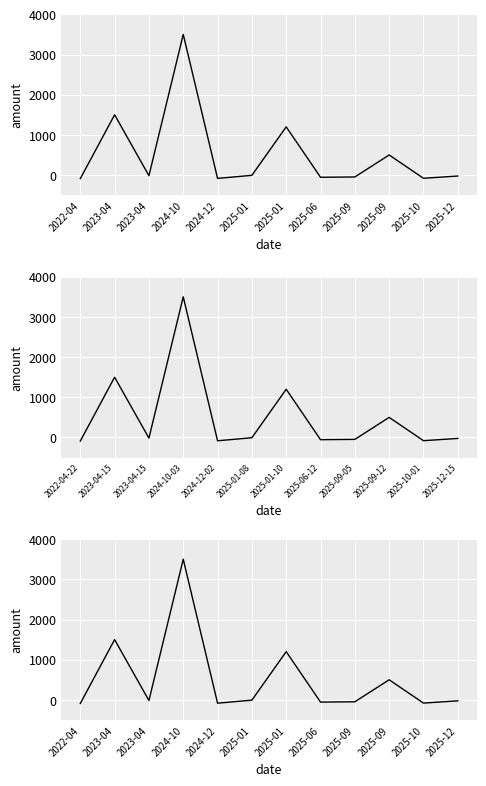

Rank the categories by value from lowest to highest.

2022-04, 2024-12, 2025-10, 2025-06, 2025-09, 2025-12, 2023-04, 2025-01, 2025-09, 2025-01, 2023-04, 2024-10